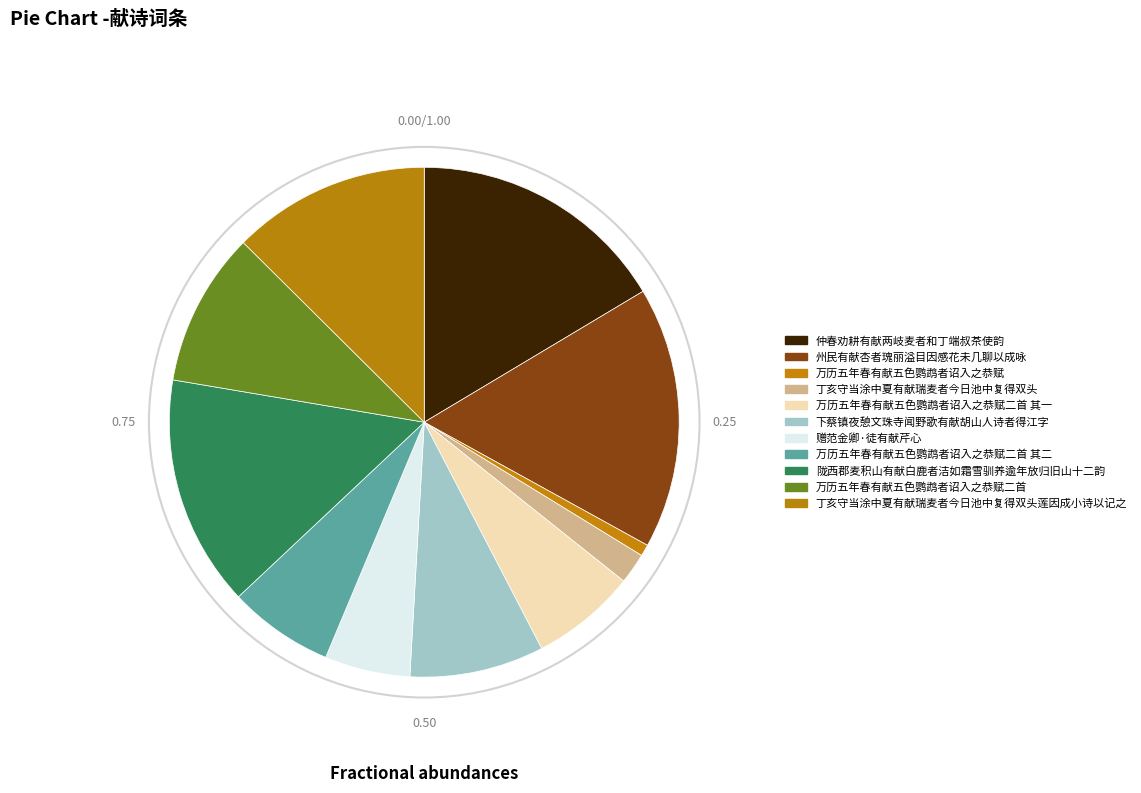

Between 丁亥守当涂中夏有献瑞麦者今日池中复得双头莲因成小诗以记之 and 仲春劝耕有献两岐麦者和丁端叔茶使韵, which is larger?

仲春劝耕有献两岐麦者和丁端叔茶使韵